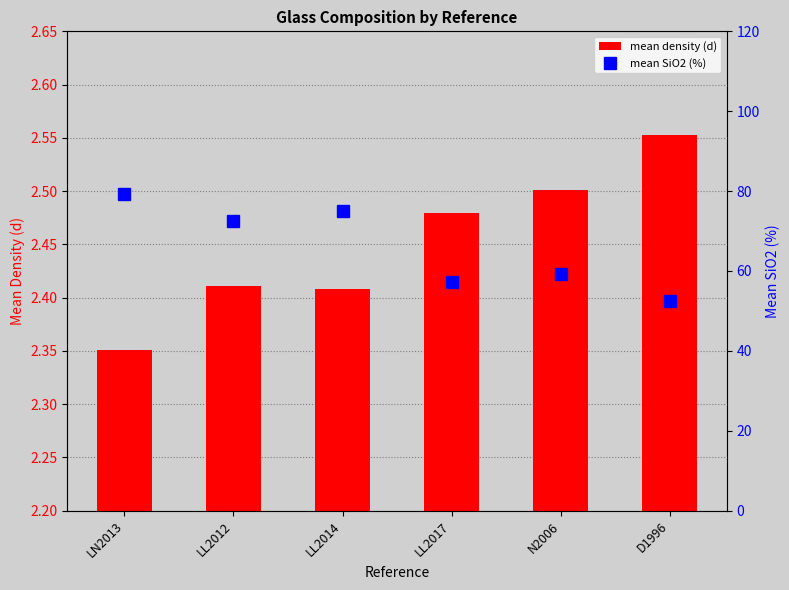

Which has a higher value, N2006 or LL2014?

N2006